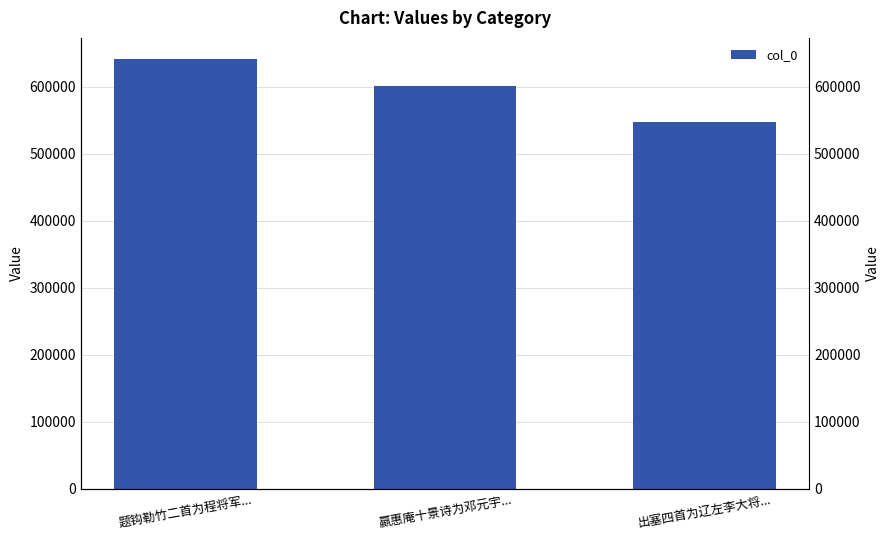

Rank the categories by value from lowest to highest.

出塞四首为辽左李大将..., 嬴惠庵十景诗为邓元宇..., 题钩勒竹二首为程将军...